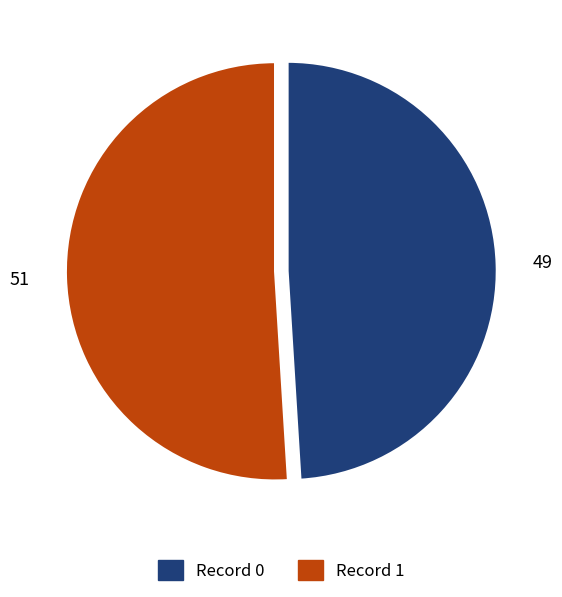

Combined, do Record 0 and Record 1 account for over 50%?

Yes